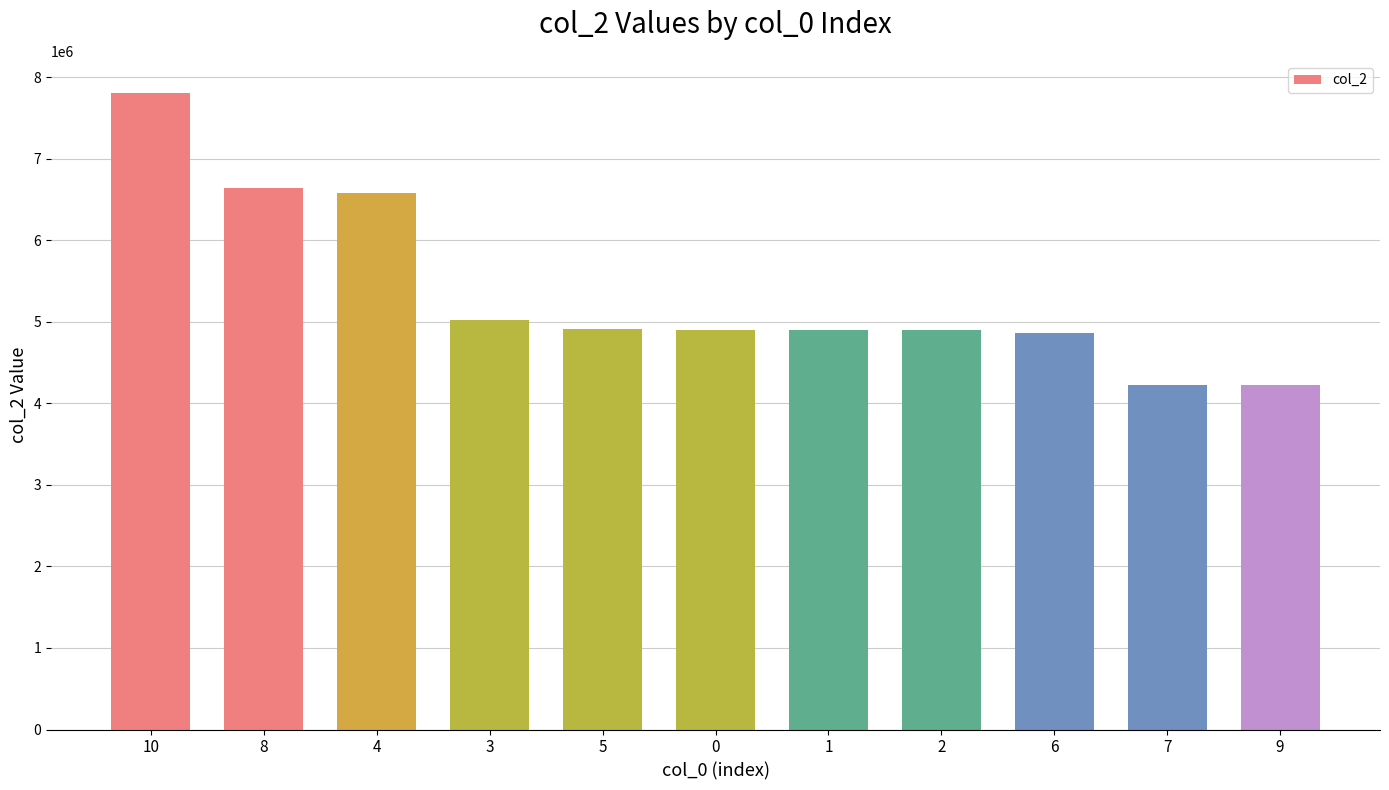

What is the label of the 5th bar from the left?

5